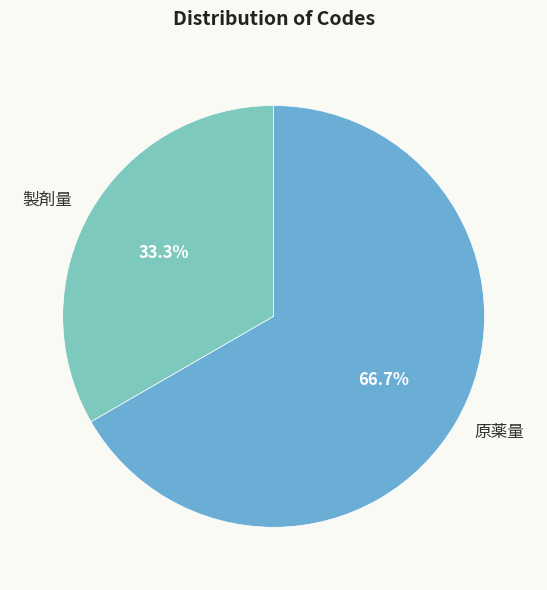

Is 原薬量 the majority of the pie?

Yes